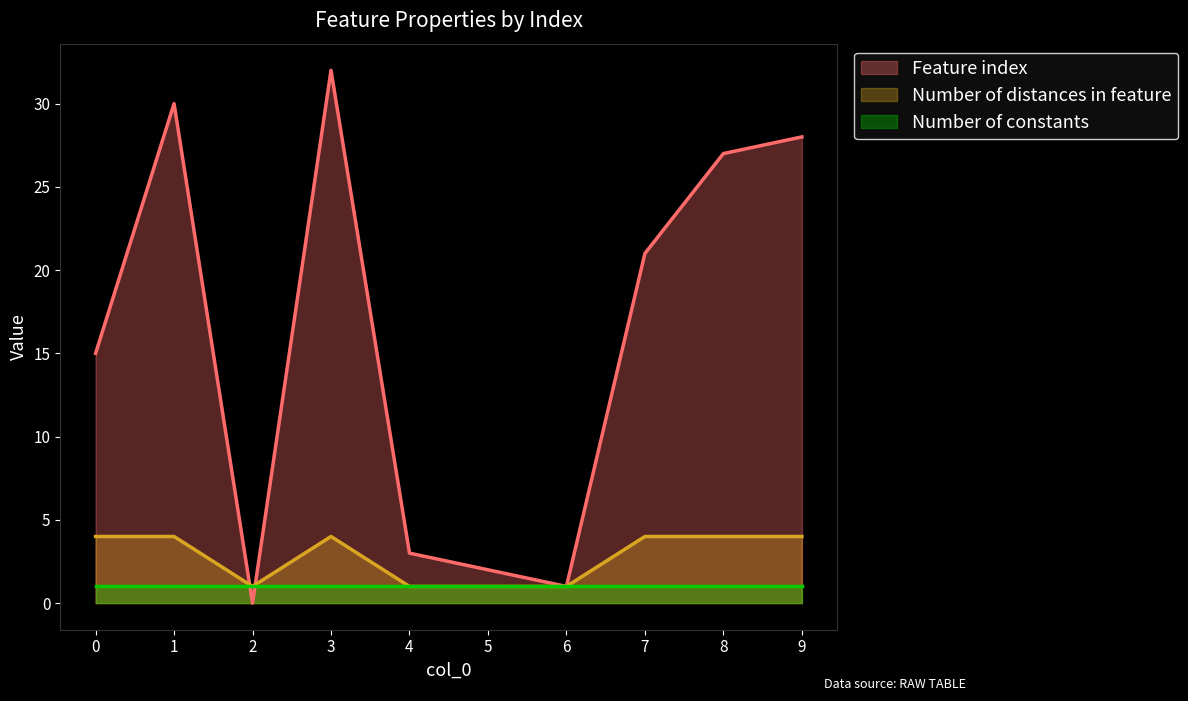

What is the sum of all Feature index values?

159